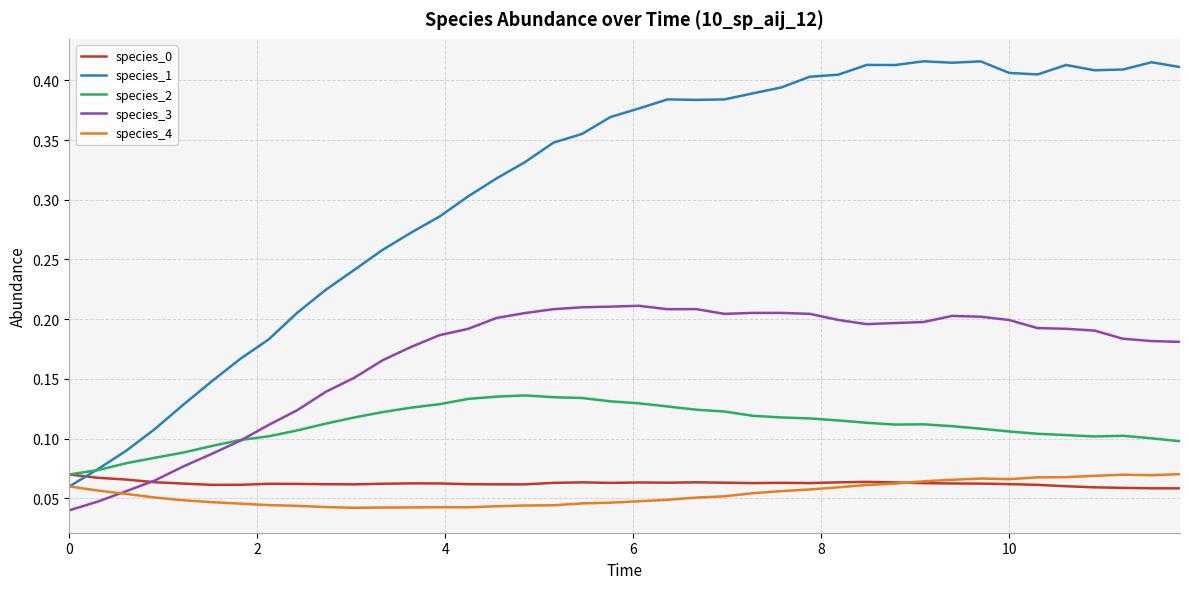

Which series has the widest spread of values?

species_1